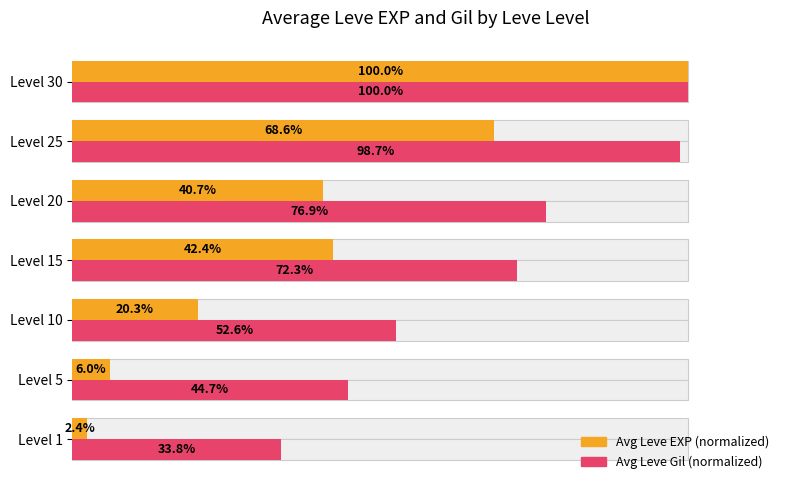

Count the number of data series in this chart.

2